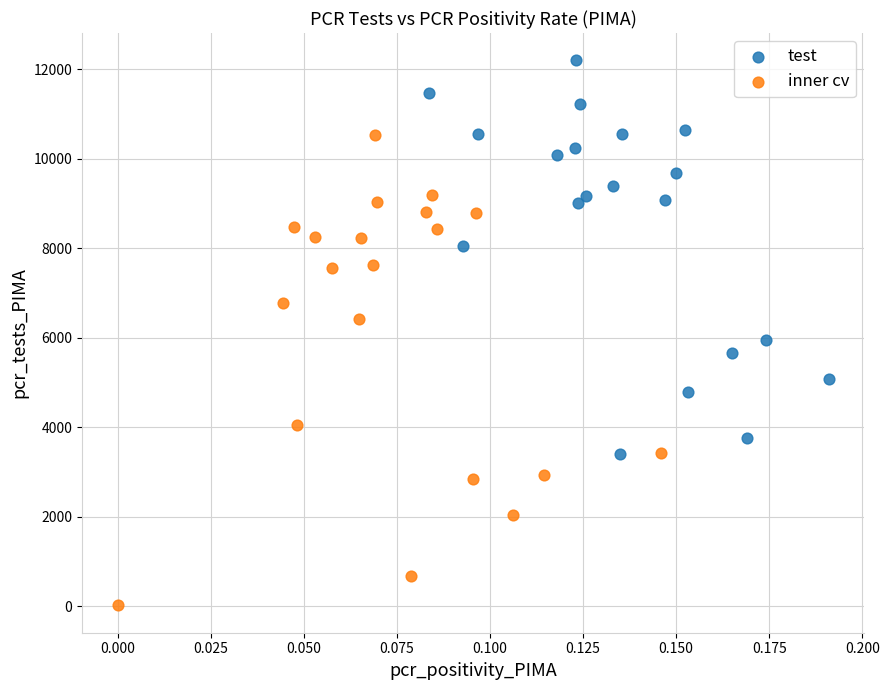

Which series contains the lowest Y value?

inner cv